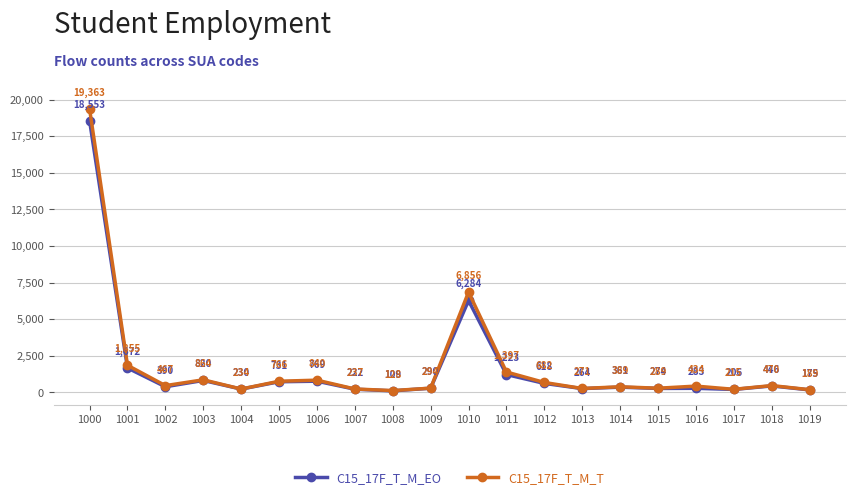

Reading right to left, list all the values displayed in this chart.

C15_17F_T_M_EO: 175	446	206	283	274	361	264	618	1223	6284	290	109	222	769	731	230	820	390	1672	18553
C15_17F_T_M_T: 189	470	215	434	289	389	271	682	1397	6856	294	128	237	840	766	234	864	467	1855	19363